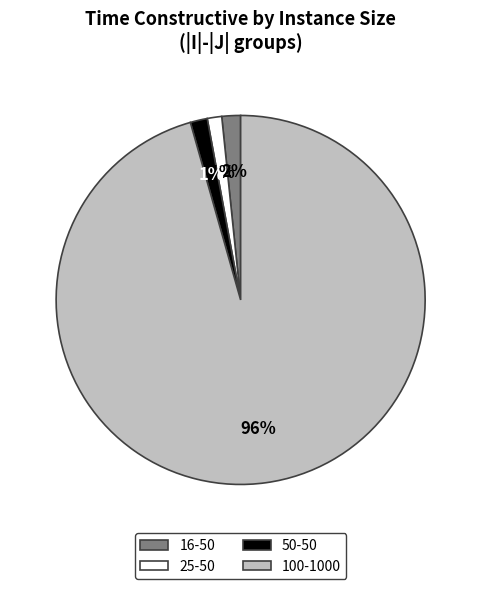

Combined, do 16-50 and 50-50 account for over 50%?

No